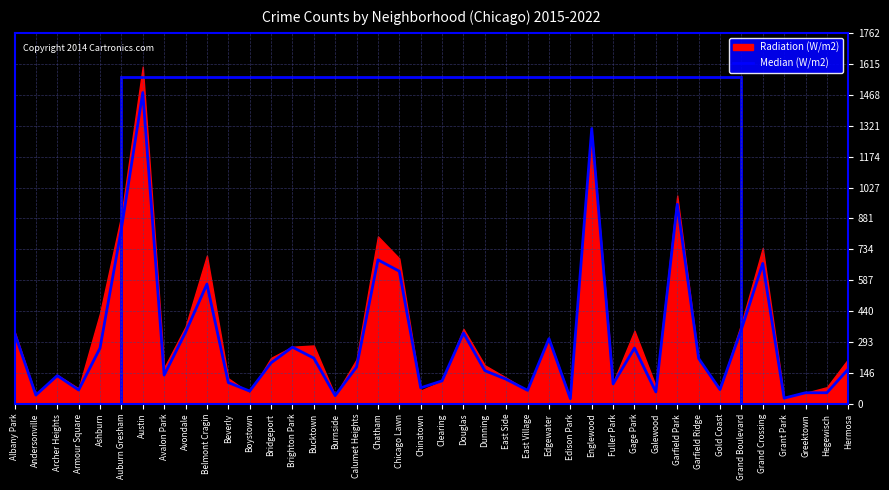

Which category has the lowest value across all series?

Edison Park